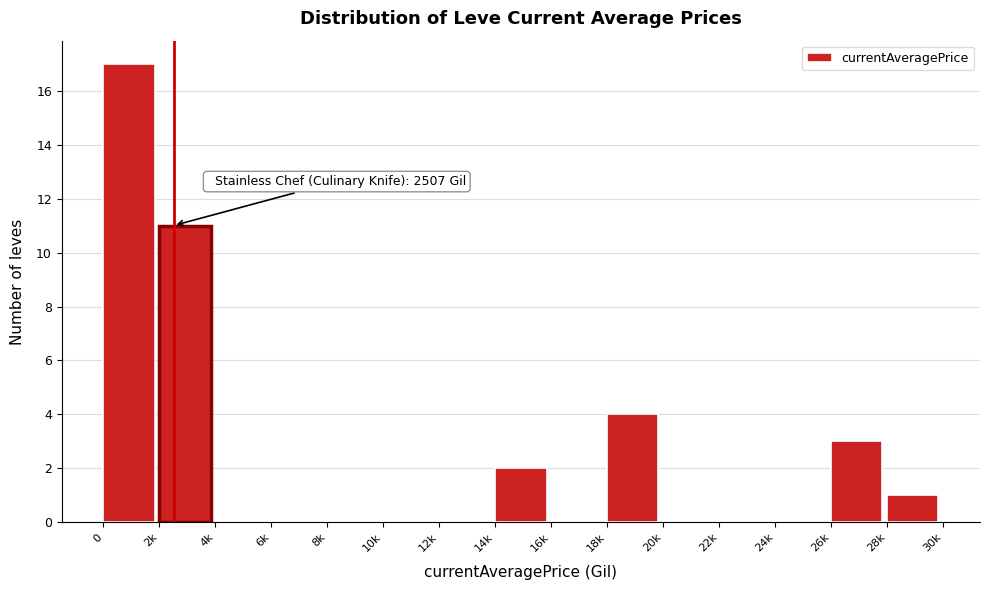

Reading right to left, transcribe all the data shown in this chart.

28k=1	26k=3	24k=0	22k=0	20k=0	18k=4	16k=0	14k=2	12k=0	10k=0	8k=0	6k=0	4k=0	2k=11	0=17